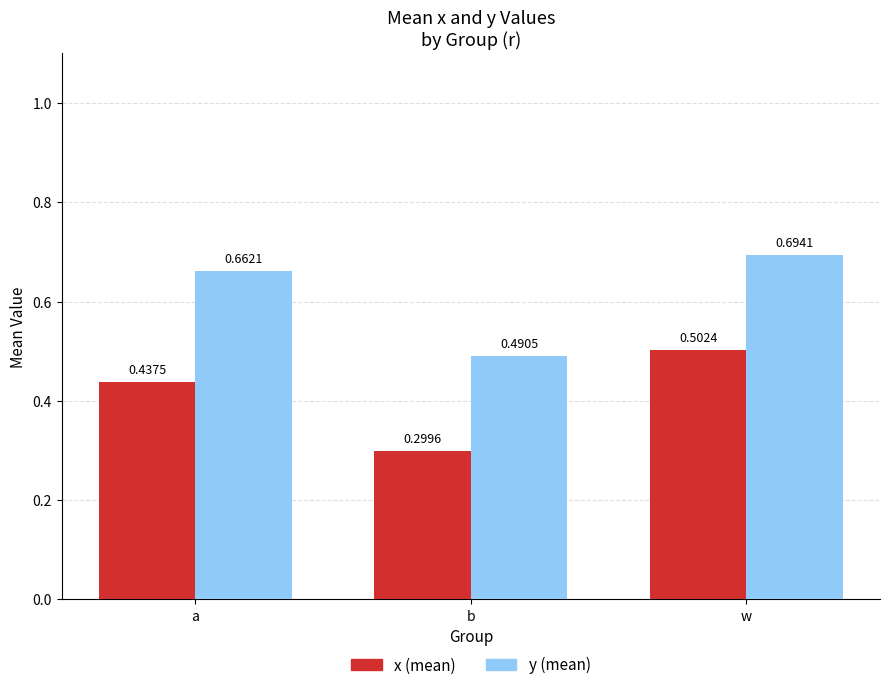

What is the label of the 1st bar from the right?

w